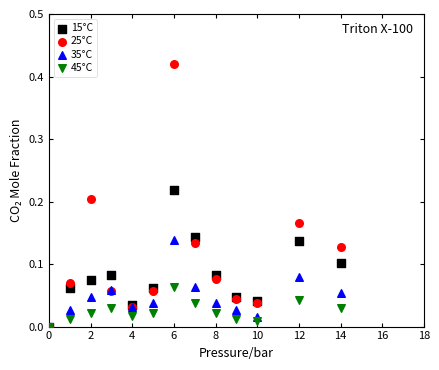

What are all the series names shown in the legend?

15°C, 25°C, 35°C, 45°C